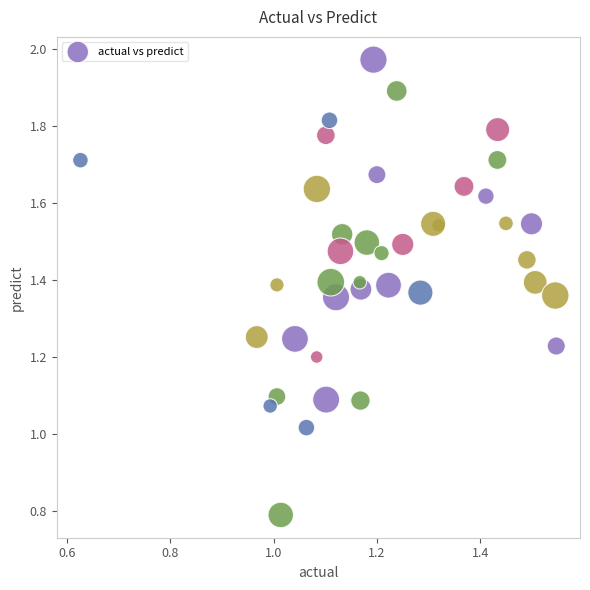

What is the range of X values (max minus min)?

0.9